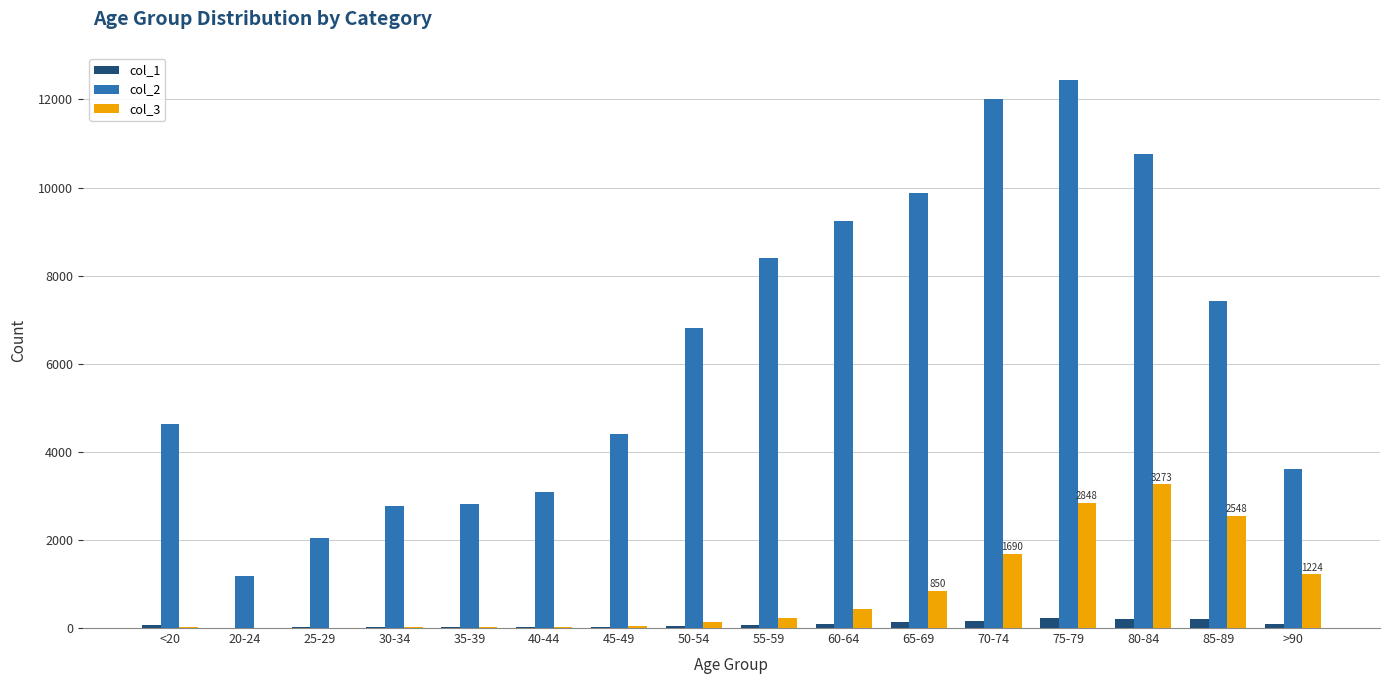

At which label does col_3 reach its peak?

80-84